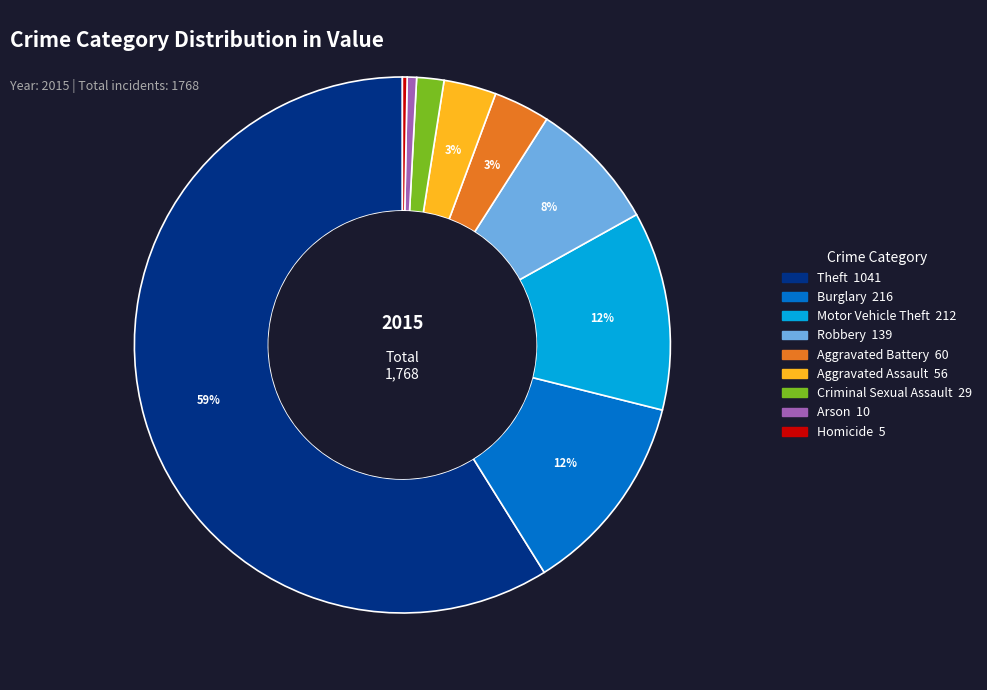

Count the number of slices in the pie.

9